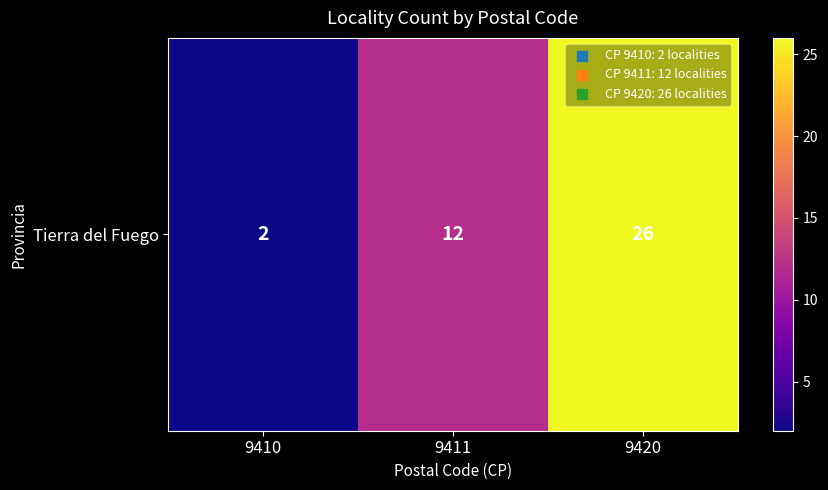

The chart shows a value of 2 at 9410. True or false?

True